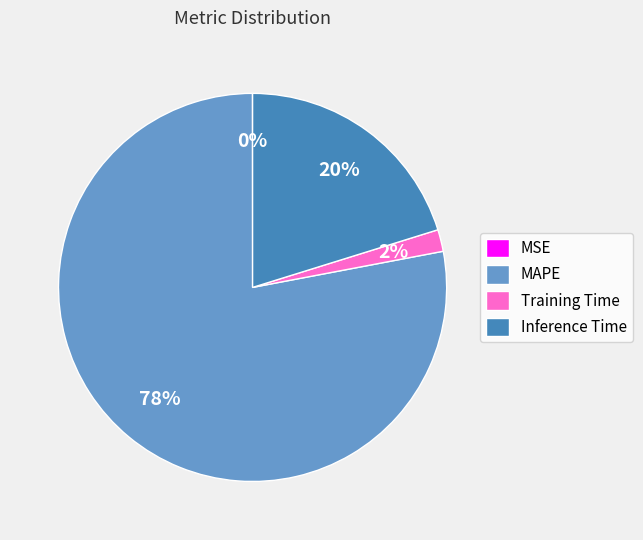

To the nearest percent, what is the difference between the MAPE and Training Time slice percentages?

76%